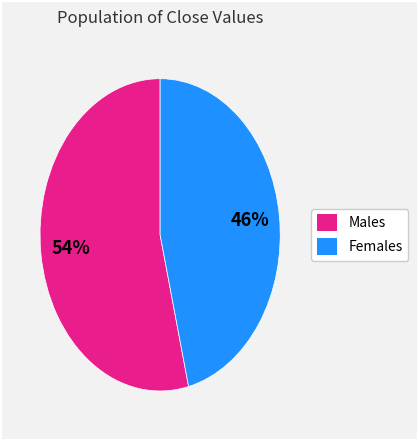

To the nearest percent, what is the average slice percentage?

50%